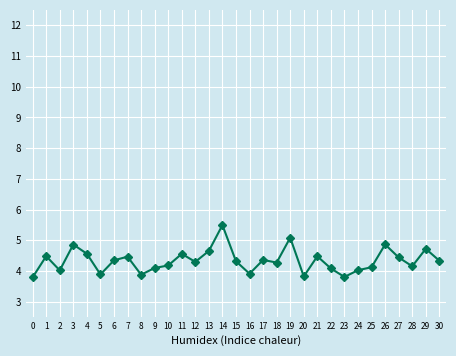

Count the number of categories in the chart.

31